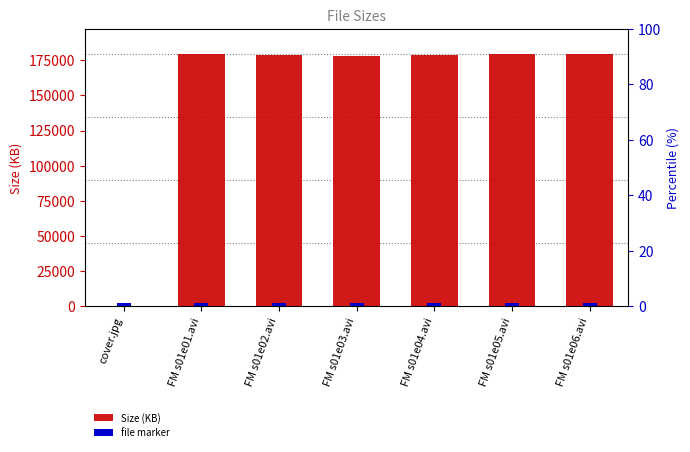

Which has a higher value, FM s01e01.avi or FM s01e03.avi?

FM s01e01.avi